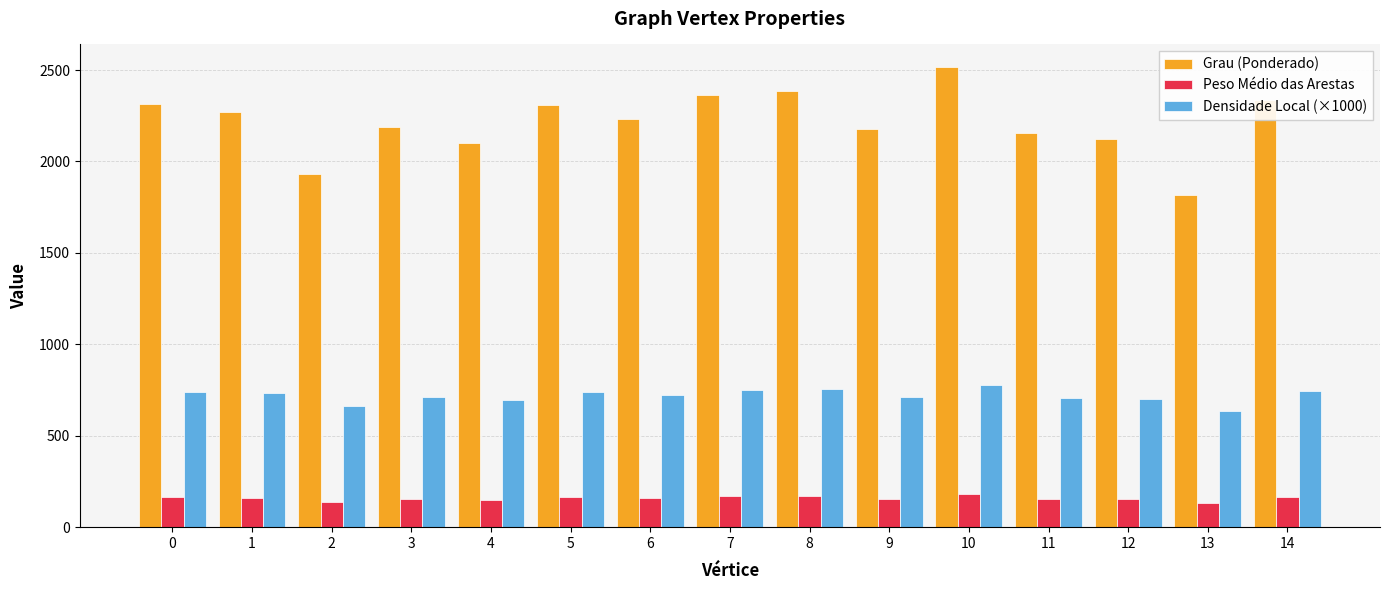

What is the difference between the second highest and minimum values in the Peso Médio das Arestas series?

40.4